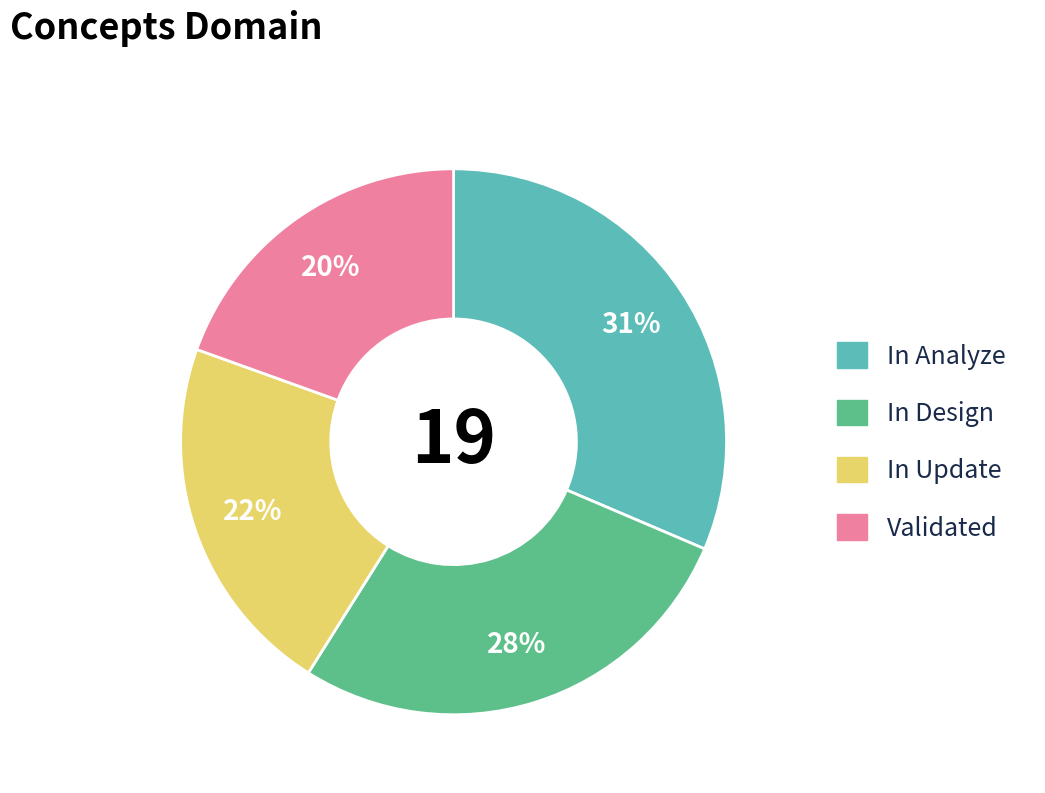

Is there a majority slice in this chart?

No